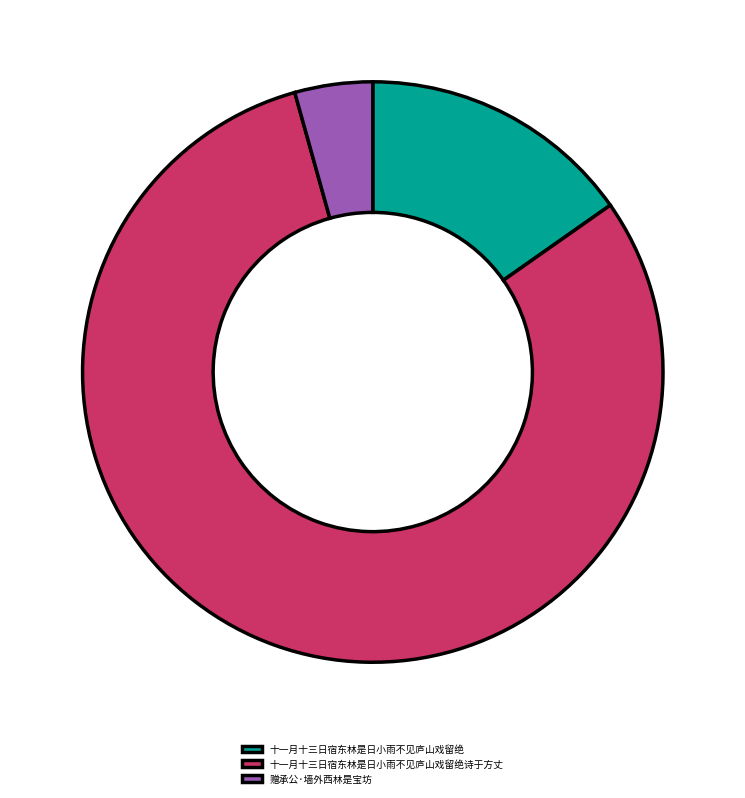

What is the smallest slice in the pie chart?

赠承公·墙外西林是宝坊